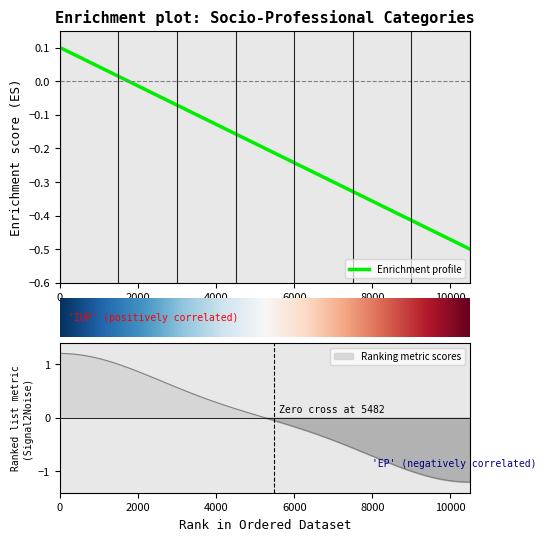

What is the difference between the maximum and minimum values?

0.6